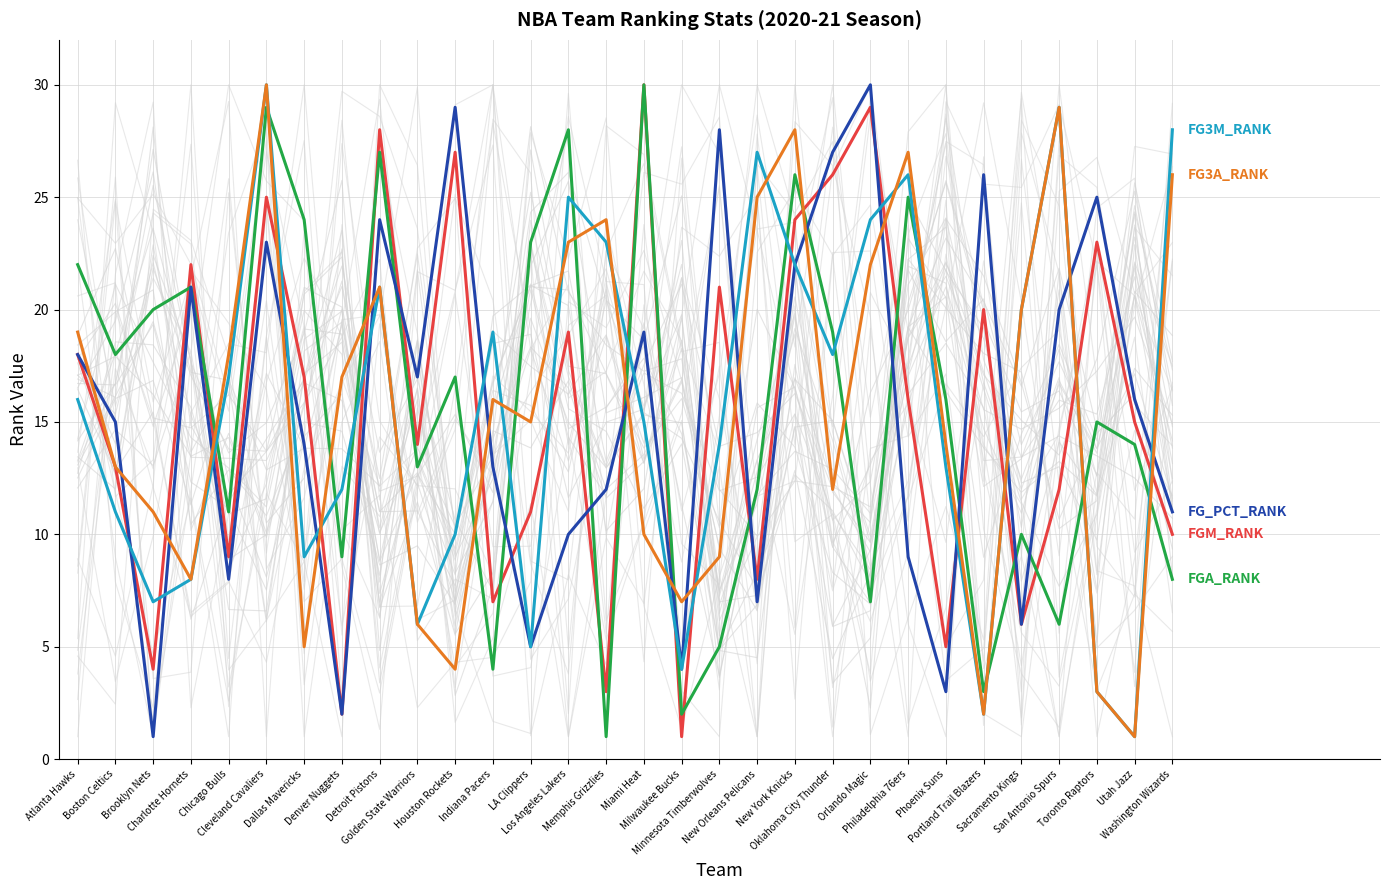

What is the difference between the second highest and minimum values in the FGA_RANK series?

28